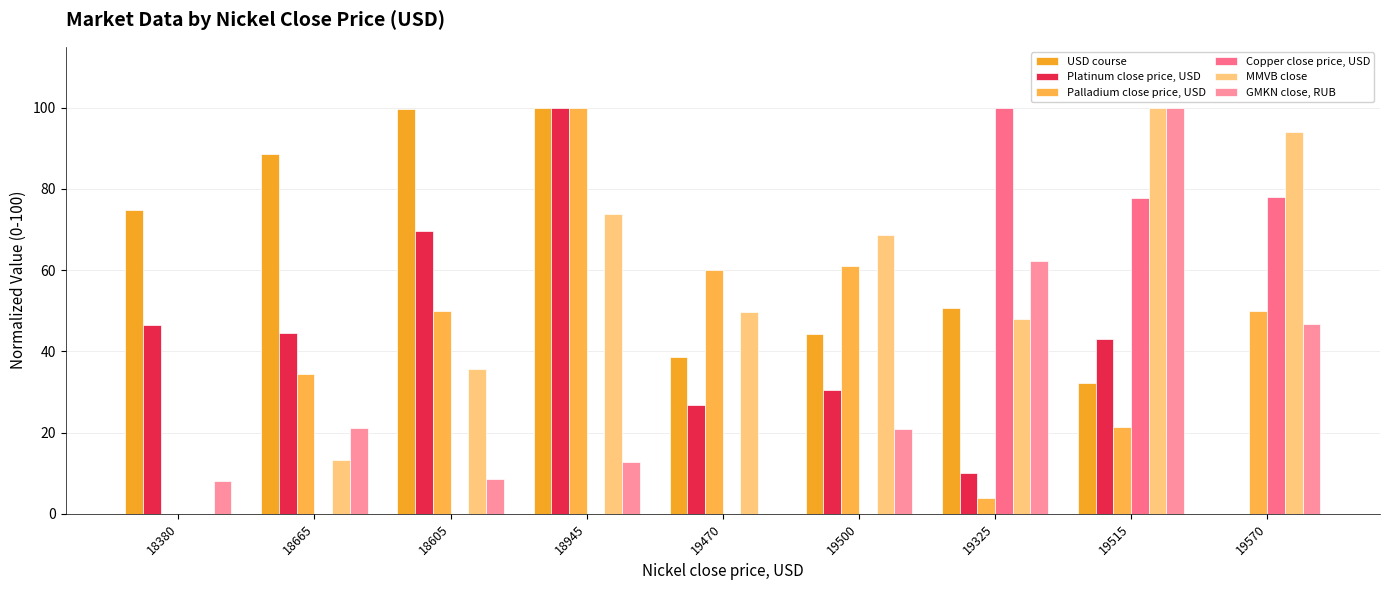

What are all the series names shown in the legend?

USD course, Platinum close price, USD, Palladium close price, USD, Copper close price, USD, MMVB close, GMKN close, RUB